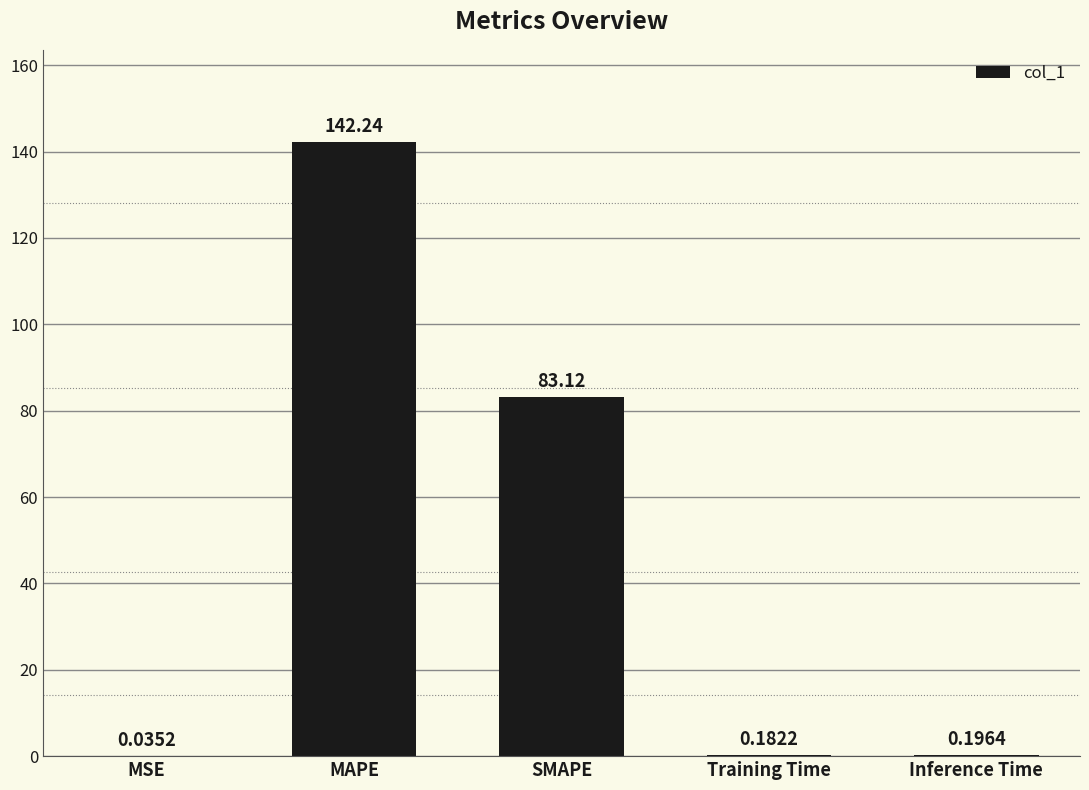

What is the sum of all values?

225.8